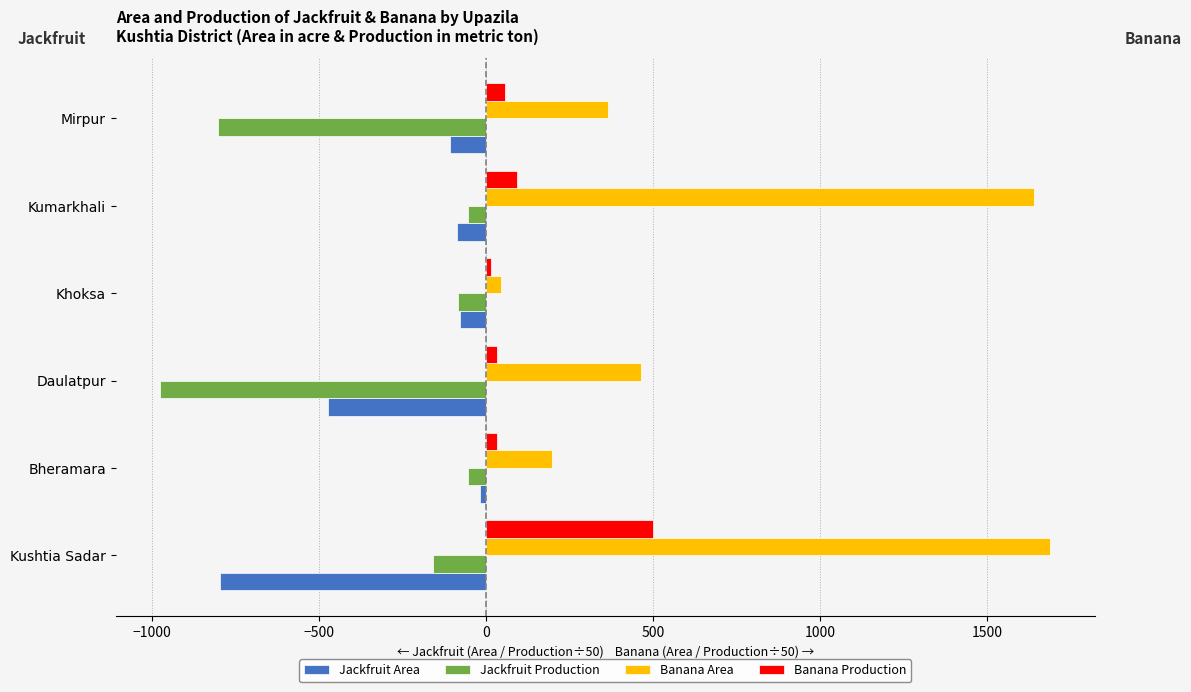

What is the sum of all Banana Production values?

726.2